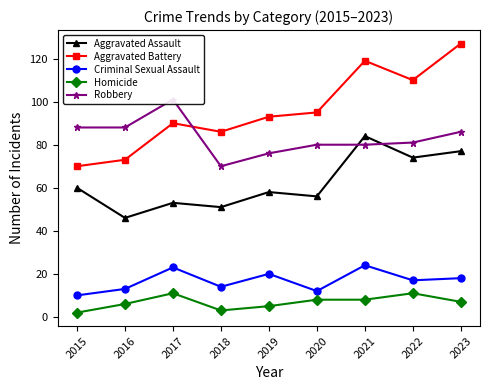

True or false: Aggravated Battery and Aggravated Assault cross at least once.

False